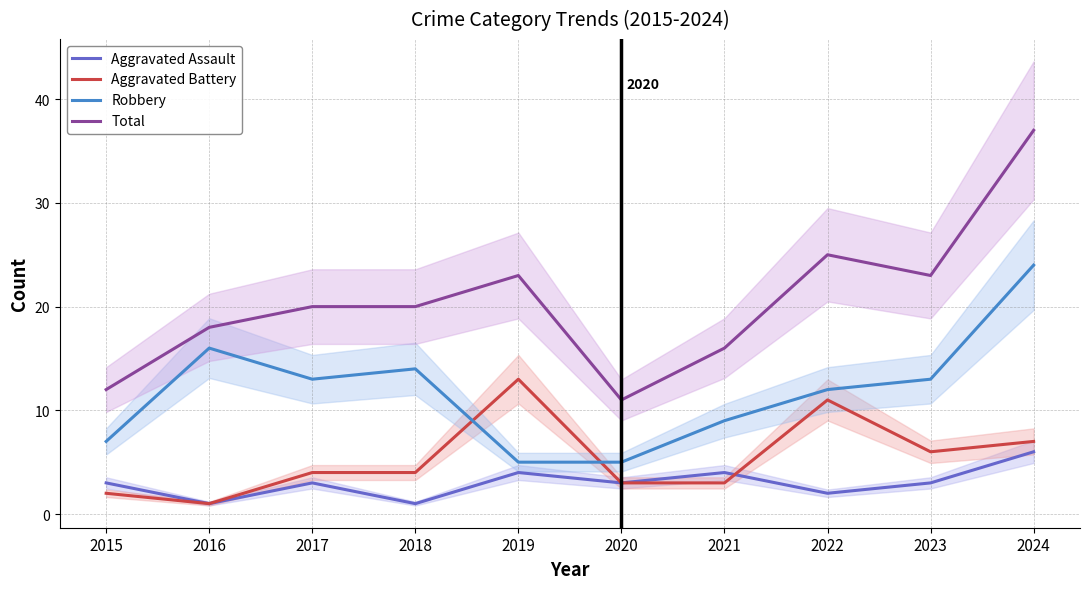

Reading left to right, transcribe all the data shown in this chart.

Aggravated Assault: 2015=3	2016=1	2017=3	2018=1	2019=4	2020=3	2021=4	2022=2	2023=3	2024=6
Aggravated Battery: 2015=2	2016=1	2017=4	2018=4	2019=13	2020=3	2021=3	2022=11	2023=6	2024=7
Robbery: 2015=7	2016=16	2017=13	2018=14	2019=5	2020=5	2021=9	2022=12	2023=13	2024=24
Total: 2015=12	2016=18	2017=20	2018=20	2019=23	2020=11	2021=16	2022=25	2023=23	2024=37